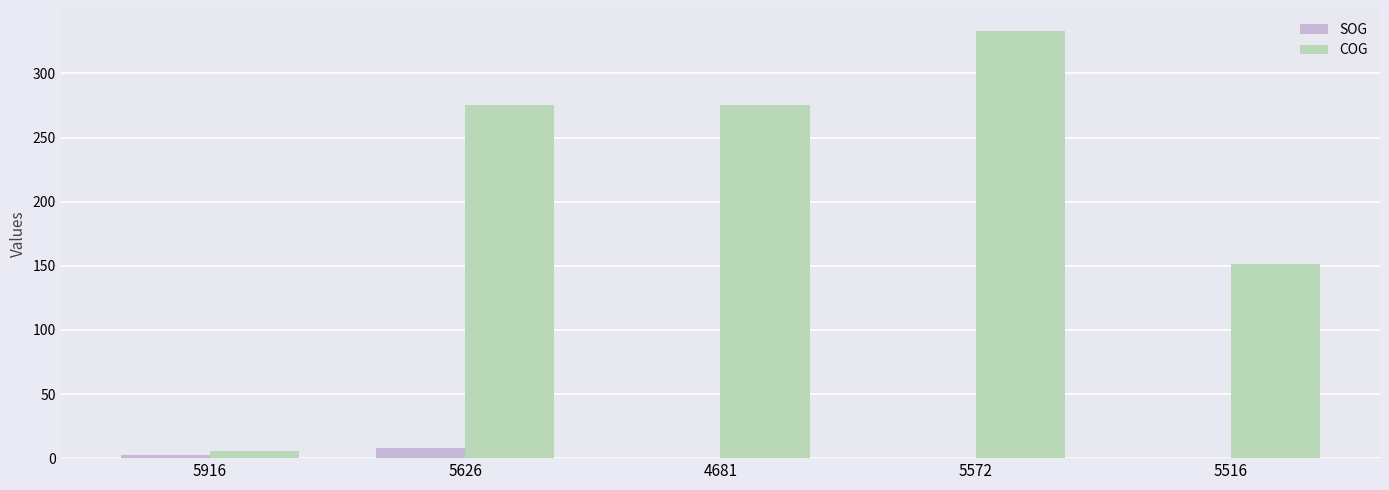

Is it true that SOG equals 0.0 at 5572?

True